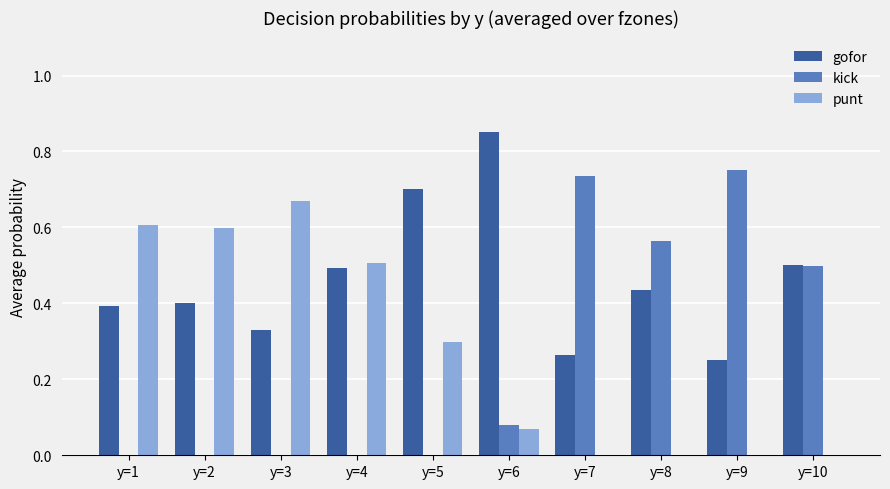

How many categories are shown in the chart?

10